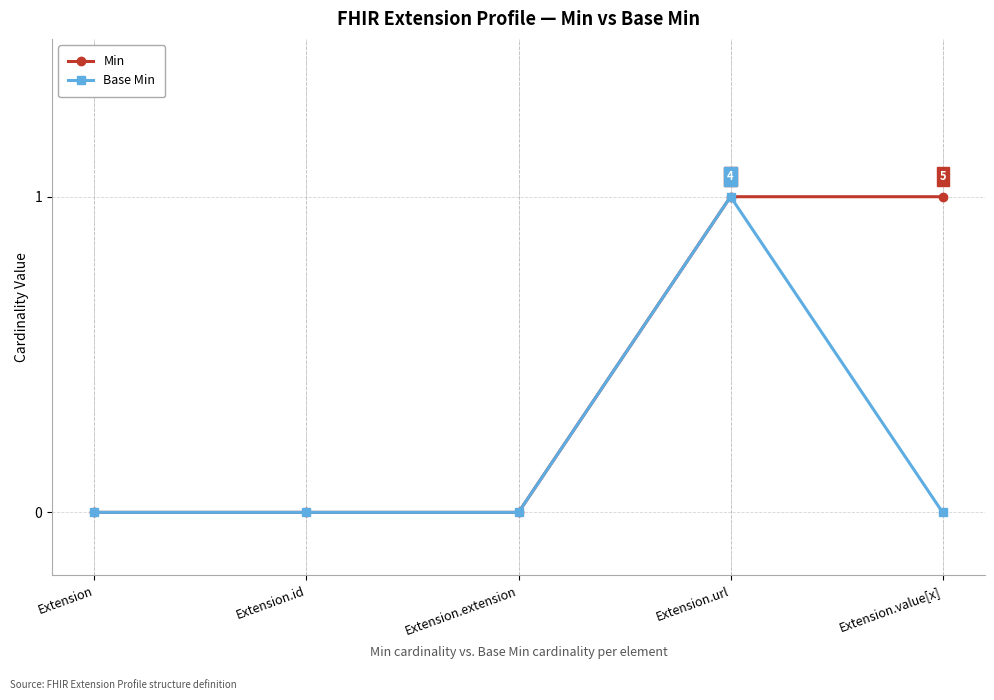

Which series has the largest total across all categories?

Min